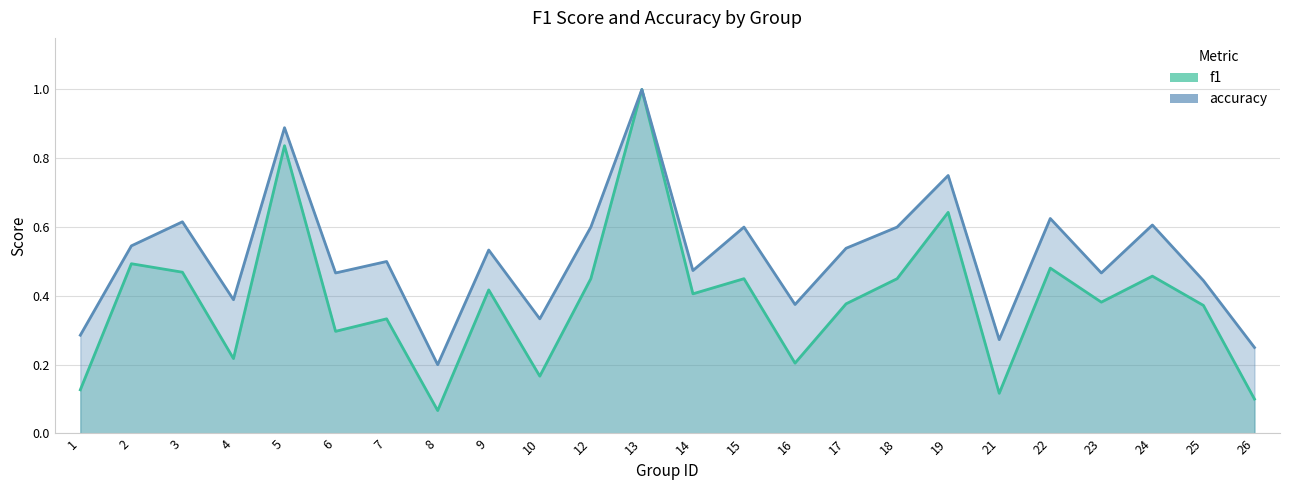

True or false: f1 has a value of 0.3 at 3.

False